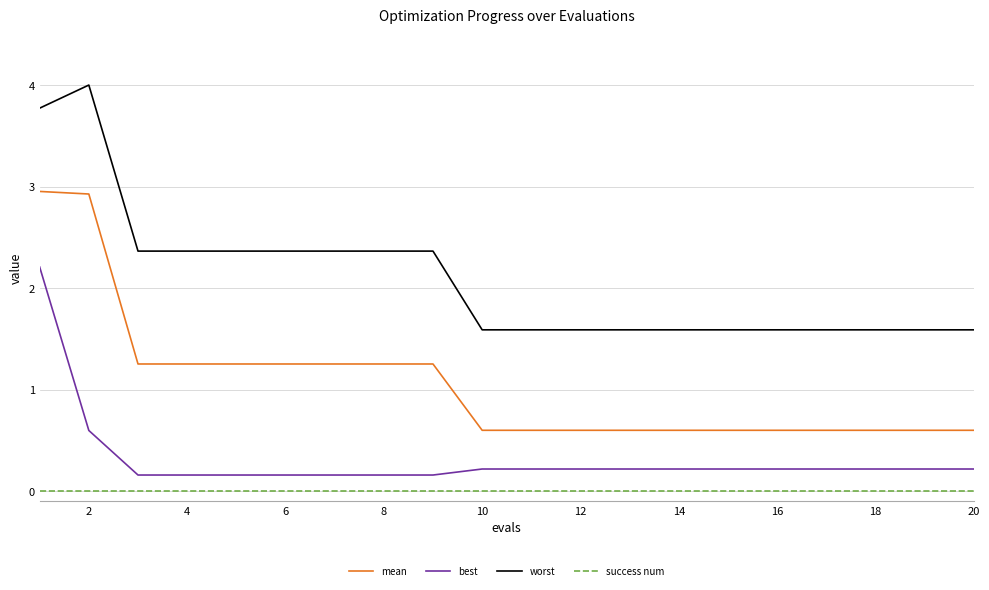

List the series in order of their peak value, highest first.

worst, mean, best, success num